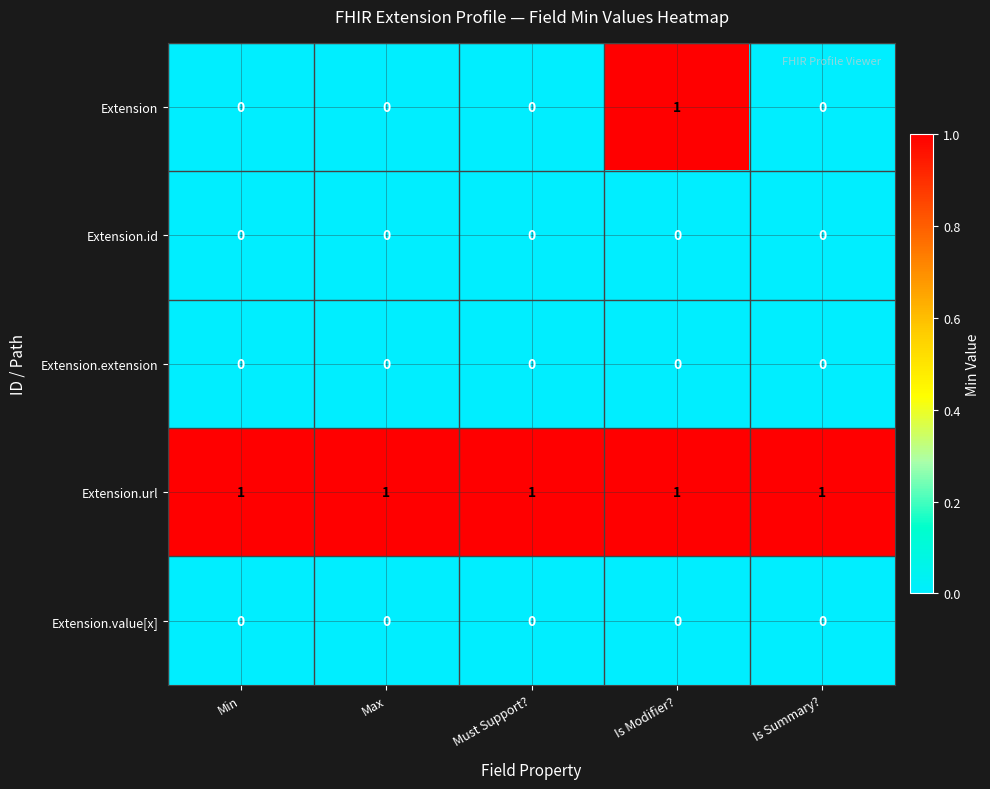

What is the difference between the highest and lowest values at Max?

1